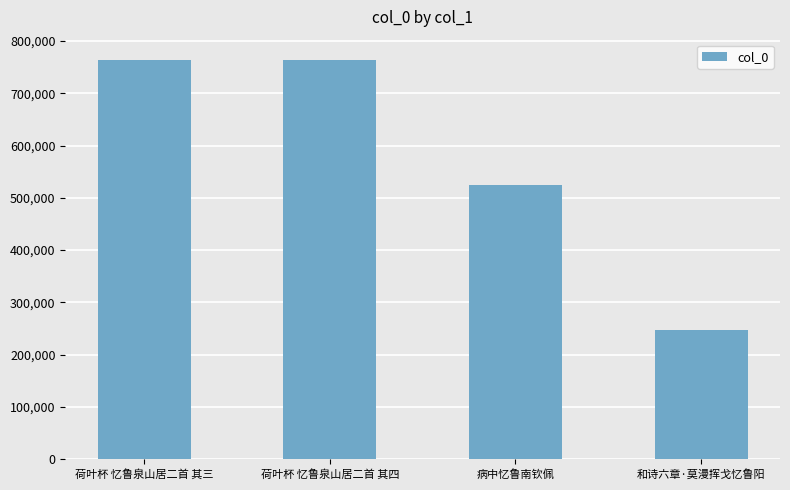

Which has a higher value, 荷叶杯 忆鲁泉山居二首 其三 or 病中忆鲁南钦佩?

荷叶杯 忆鲁泉山居二首 其三